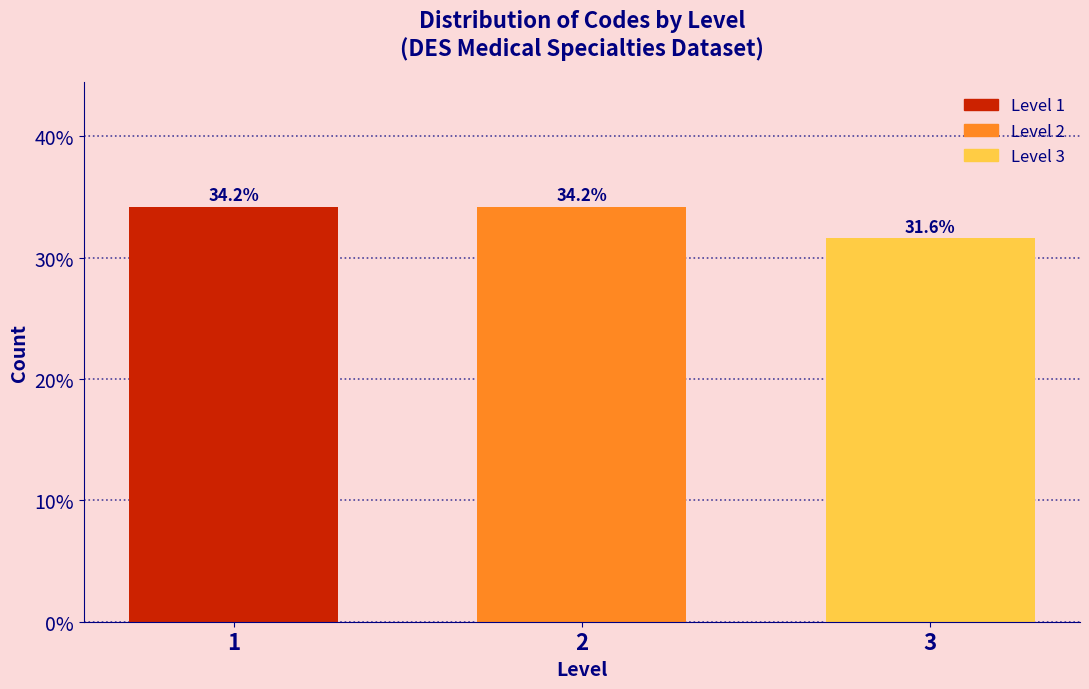

Are the bars horizontal?

No